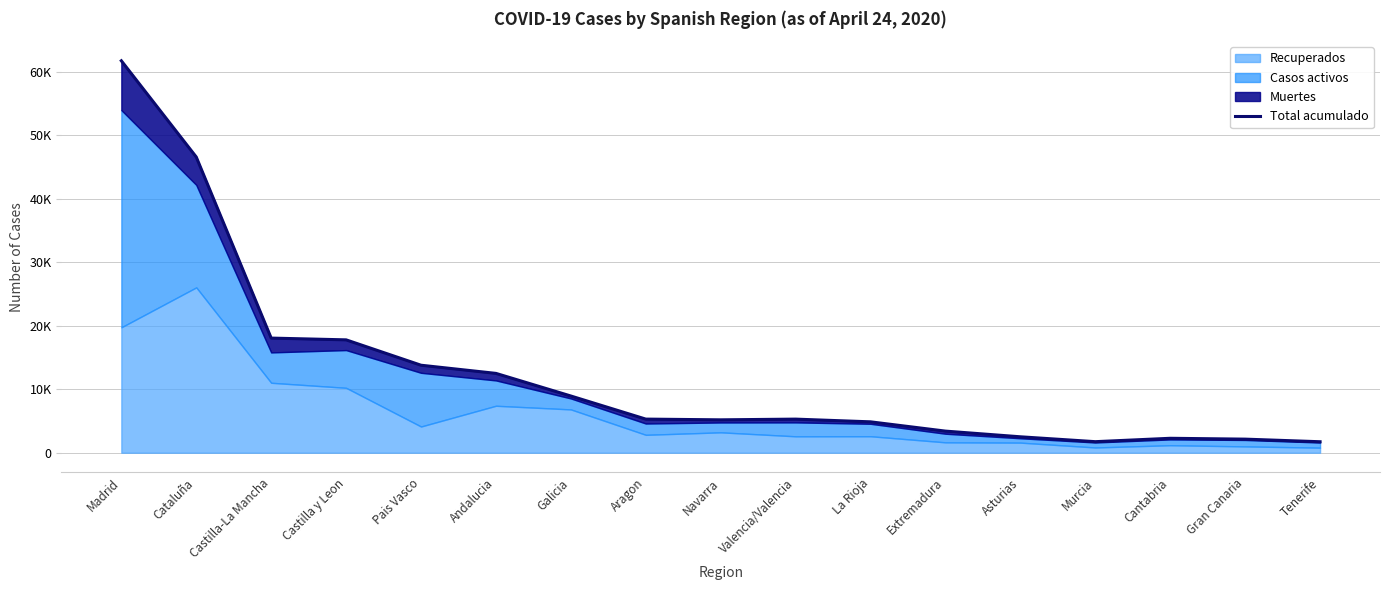

What is the change in value from Castilla-La Mancha to Pais Vasco?

-4273